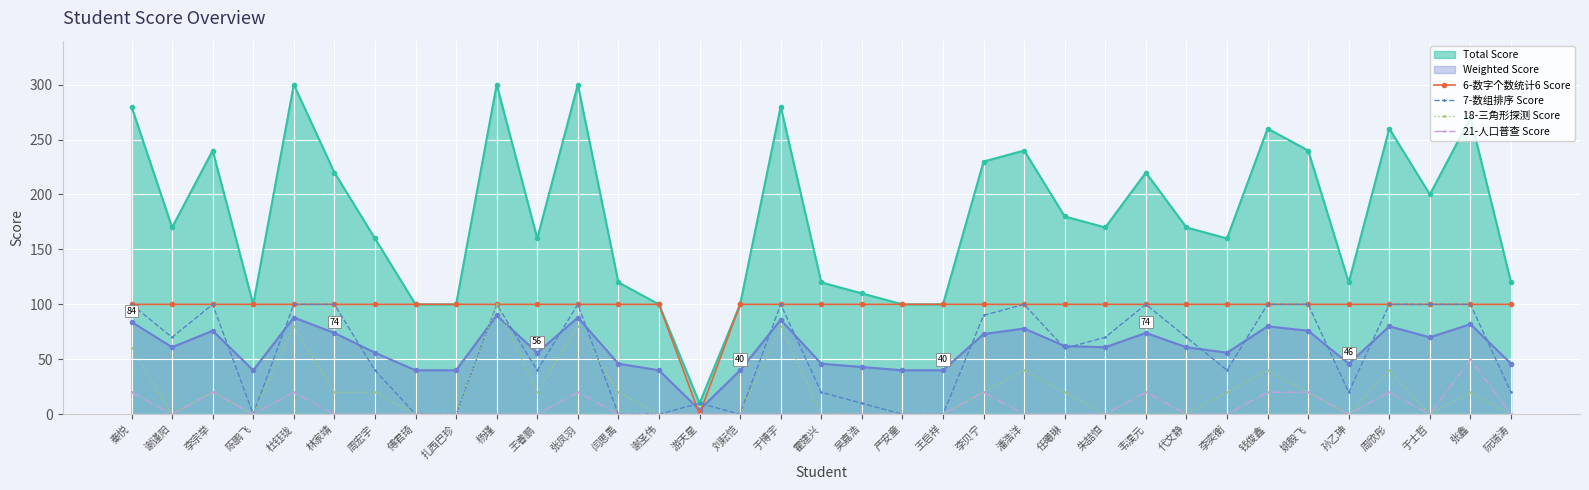

How many series are shown in this chart?

6